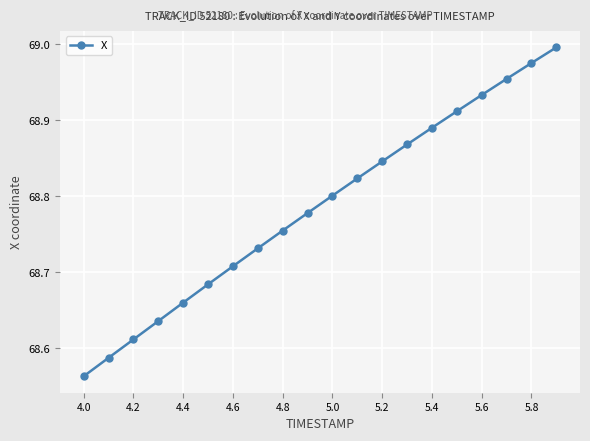

True or false: there are more than 1 points higher than both neighbors.

False